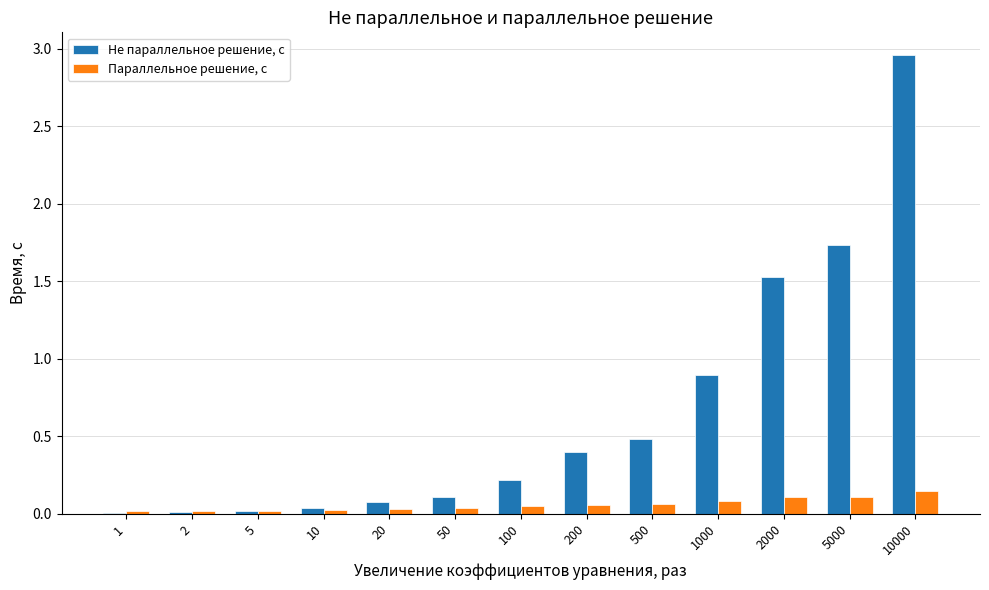

At which category does the chart reach its peak across all series?

10000